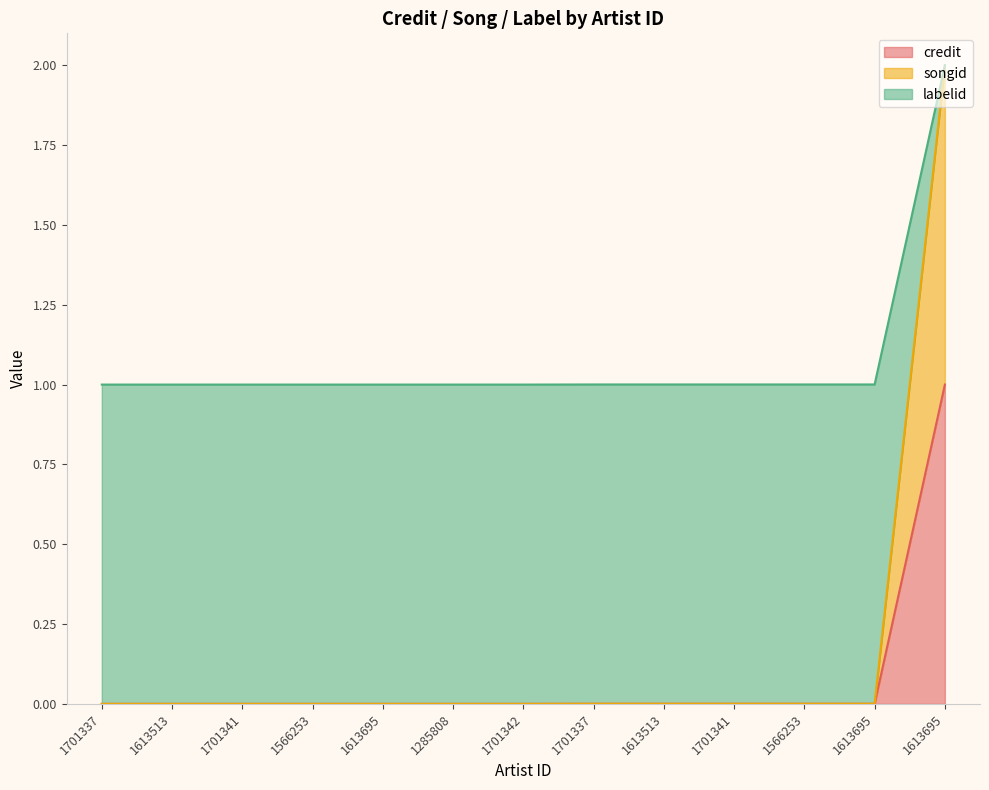

Which series changed the most between 1613513 and 1613695?

credit